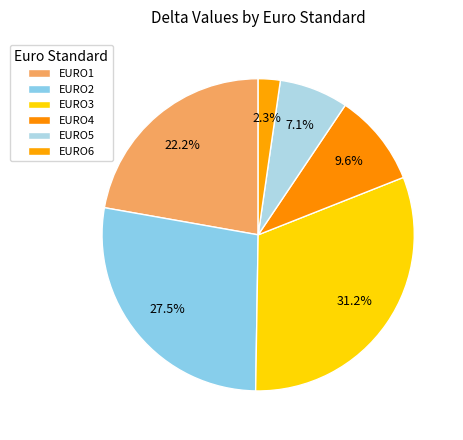

True or false: EURO5 accounts for 1% of the total.

False